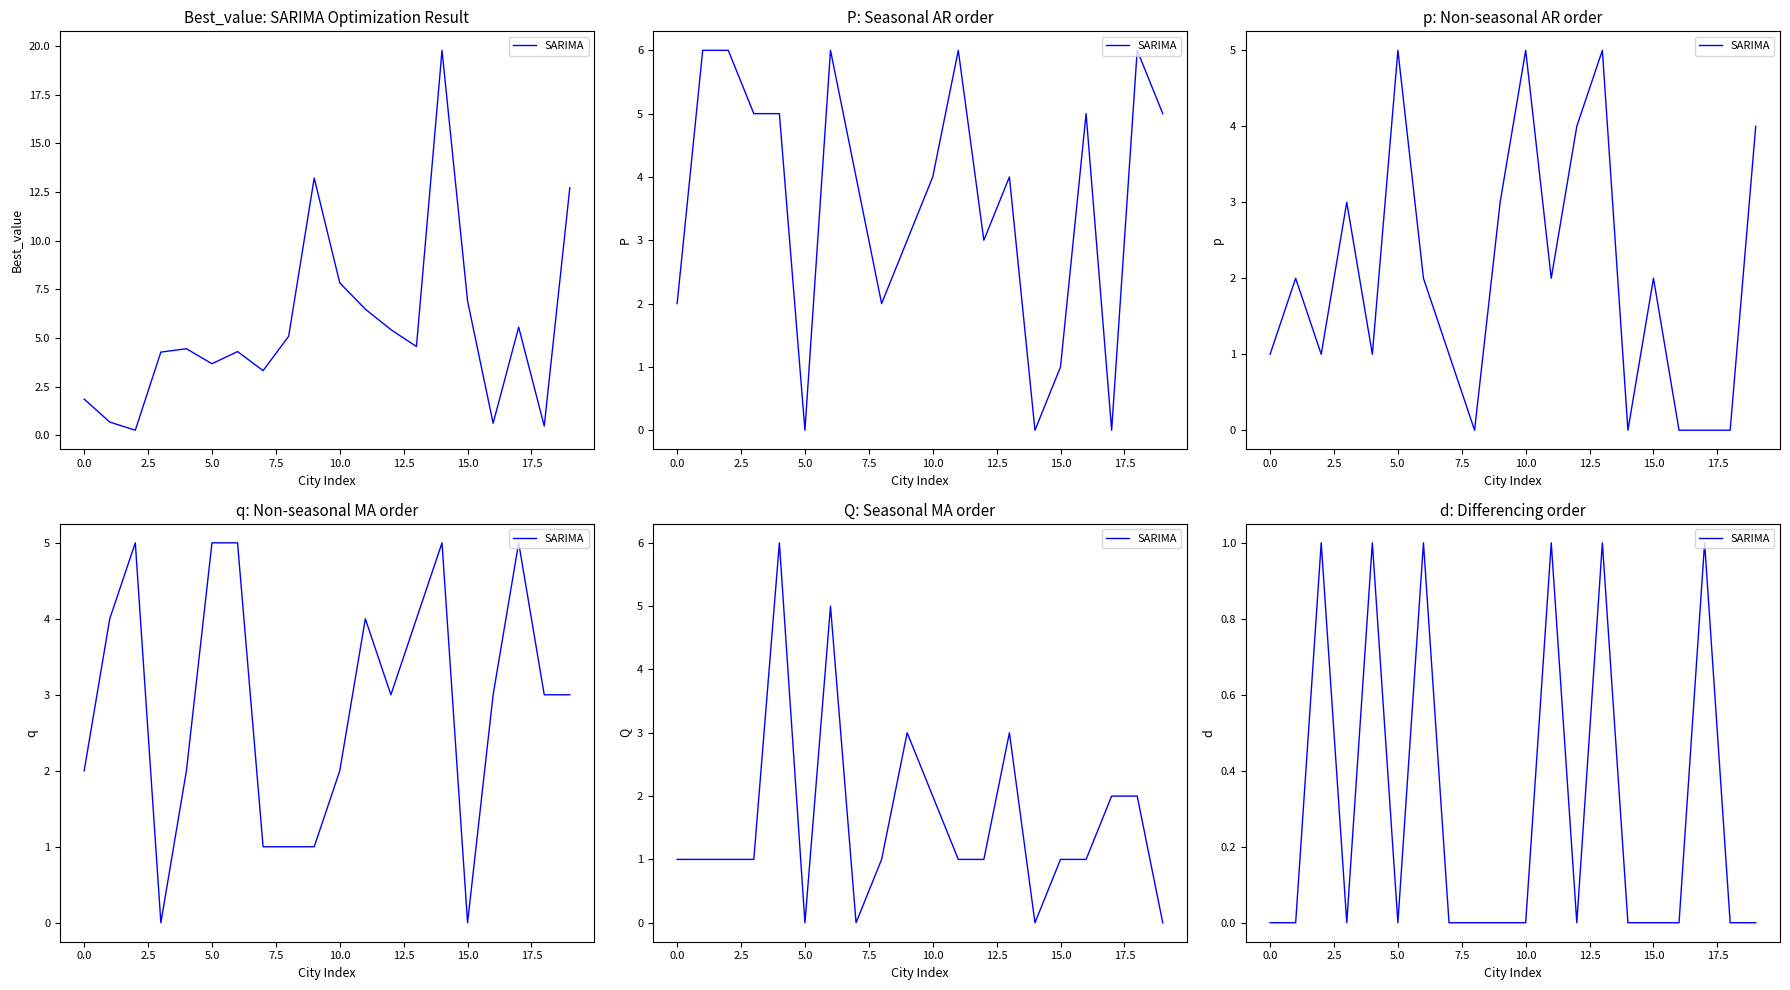

Does the chart have visible grid lines?

No